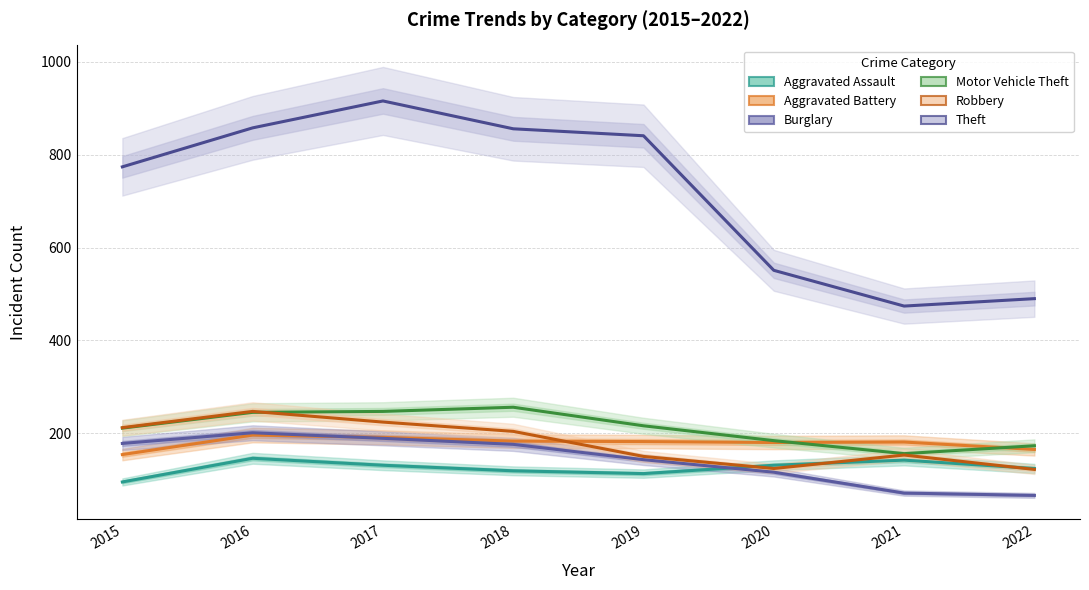

What is the sum of the Aggravated Battery values at 2016 and 2022?

361